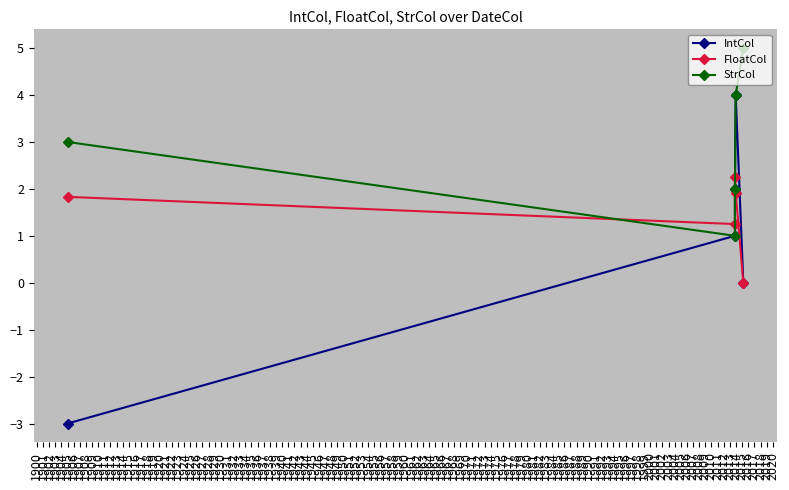

True or false: StrCol and FloatCol cross at least once.

True